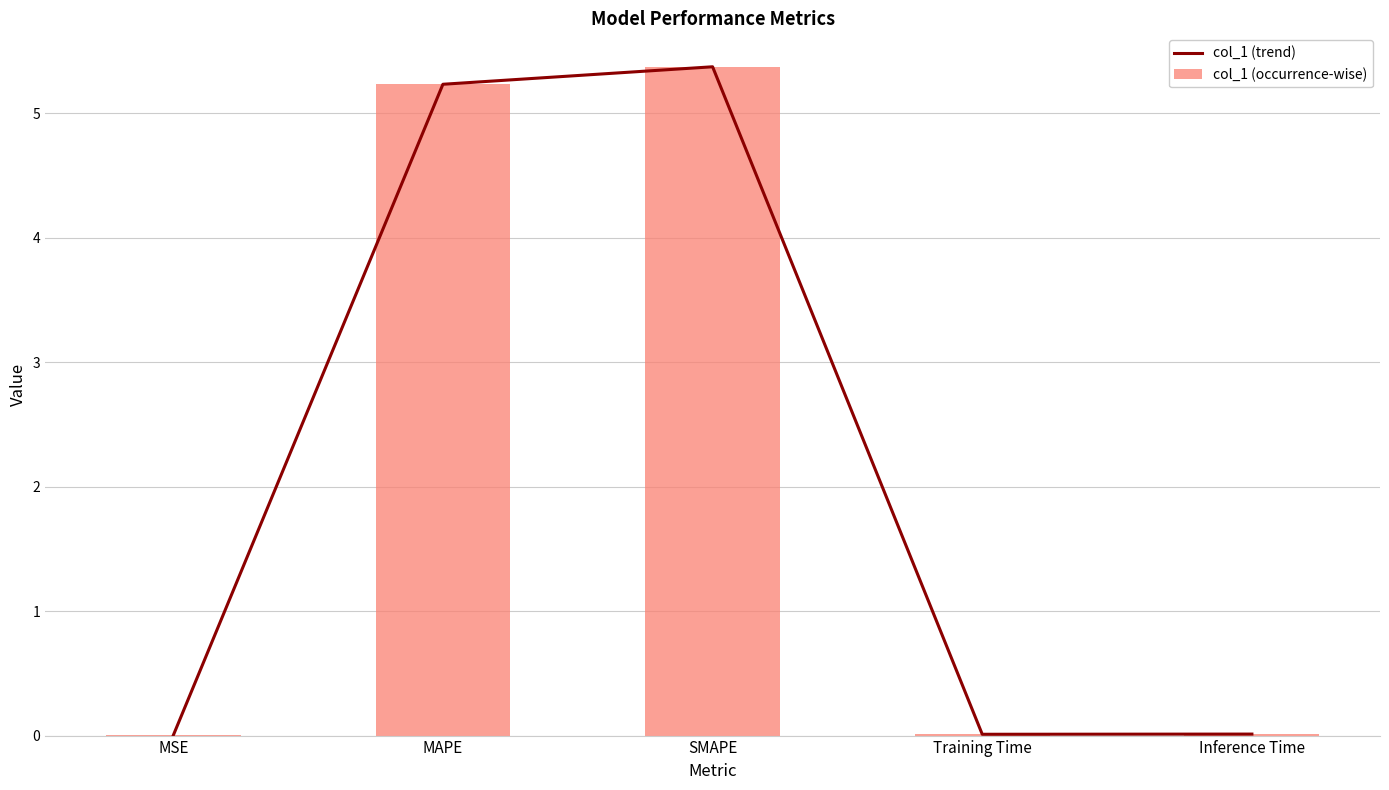

Is it true that col_1 (occurrence-wise) equals 0.0 at Inference Time?

False